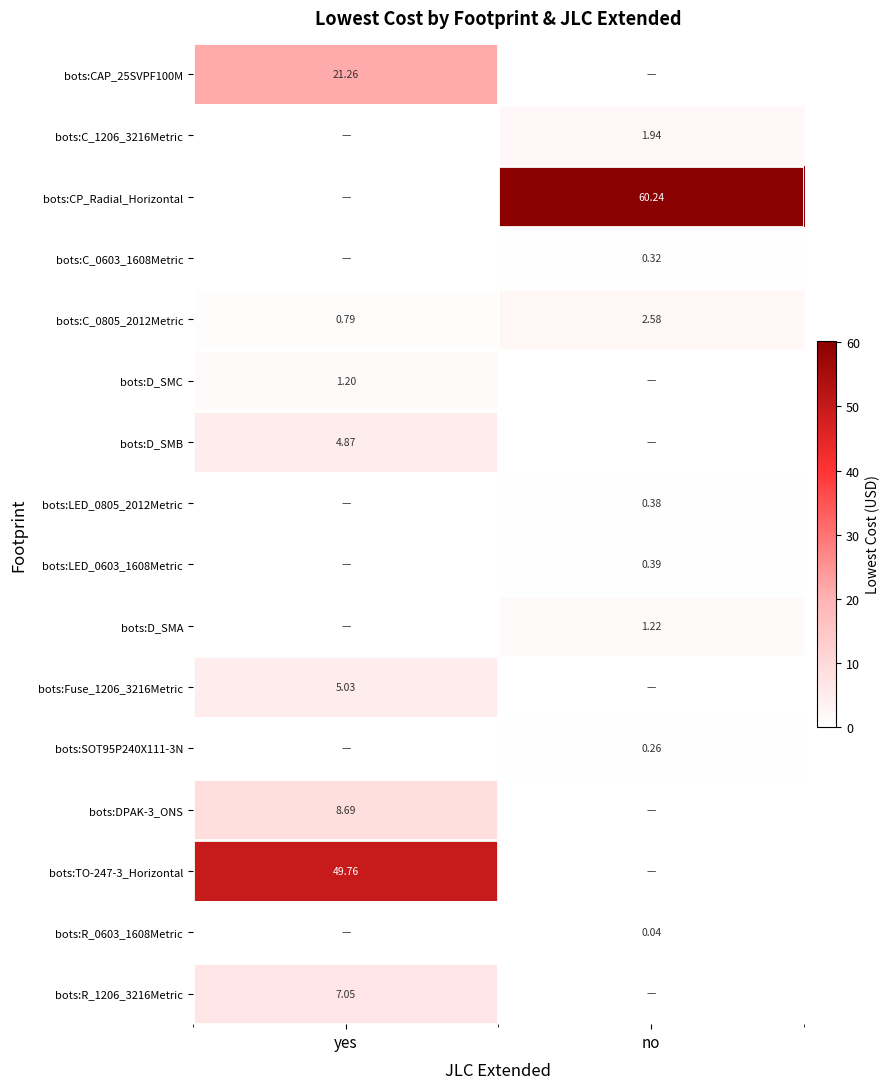

Is the value of bots:D_SMC at yes greater than the value of bots:C_0805_2012Metric at yes?

Yes